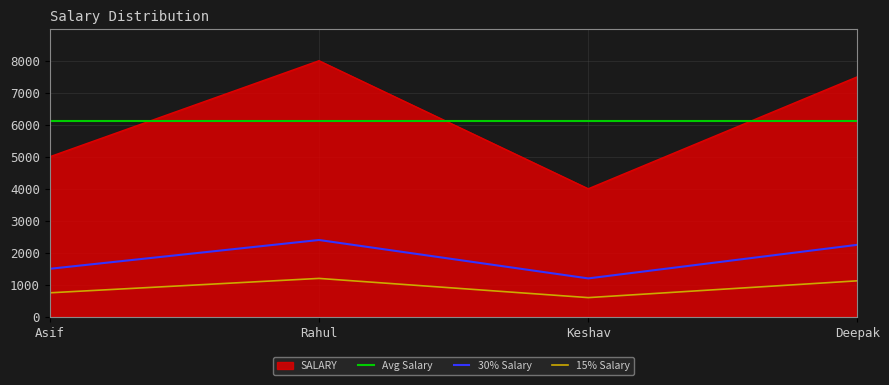

Where does the data first go above 7500?

Rahul